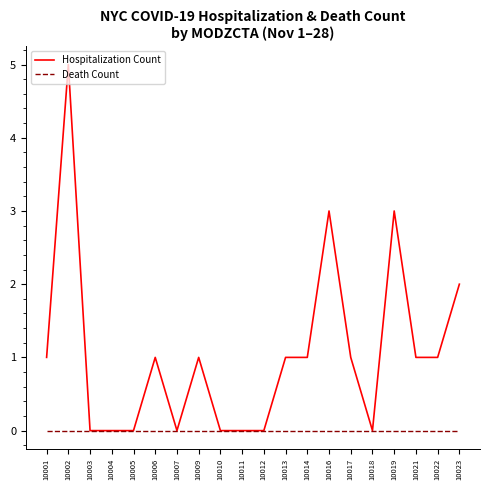

Does the chart have visible grid lines?

No